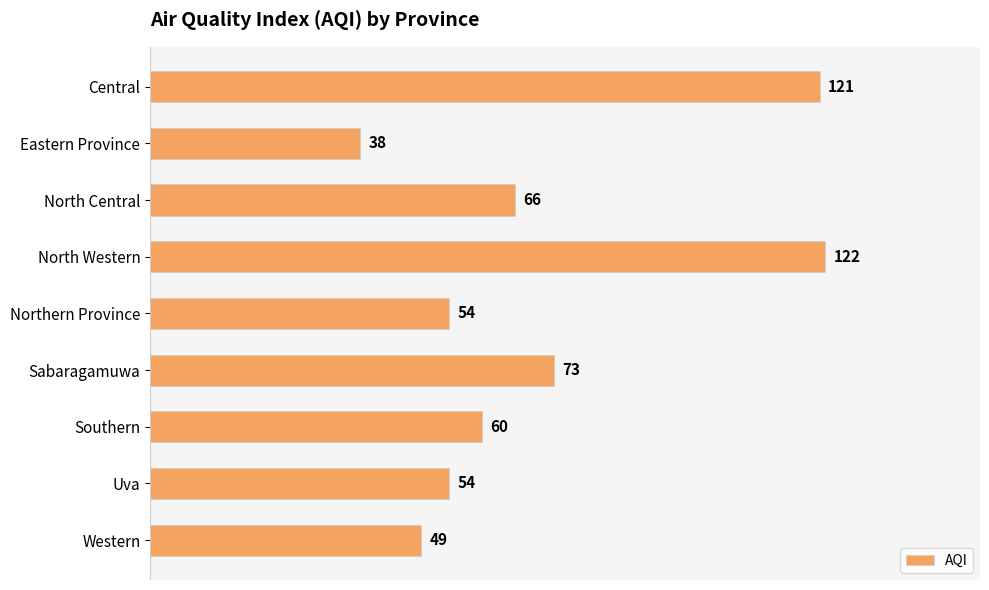

What is the label of the 3rd bar from the top?

North Central